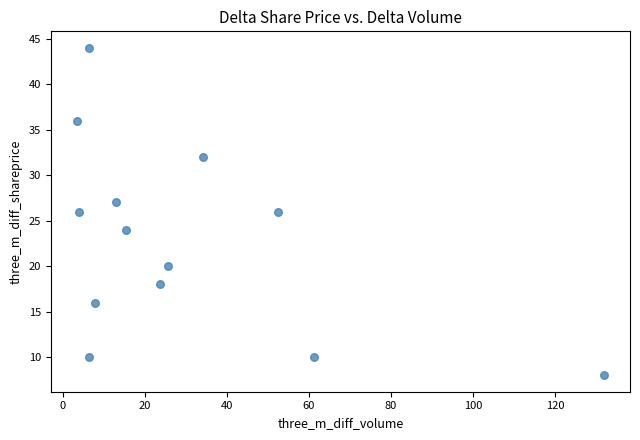

What is the range of Y values (max minus min)?

36